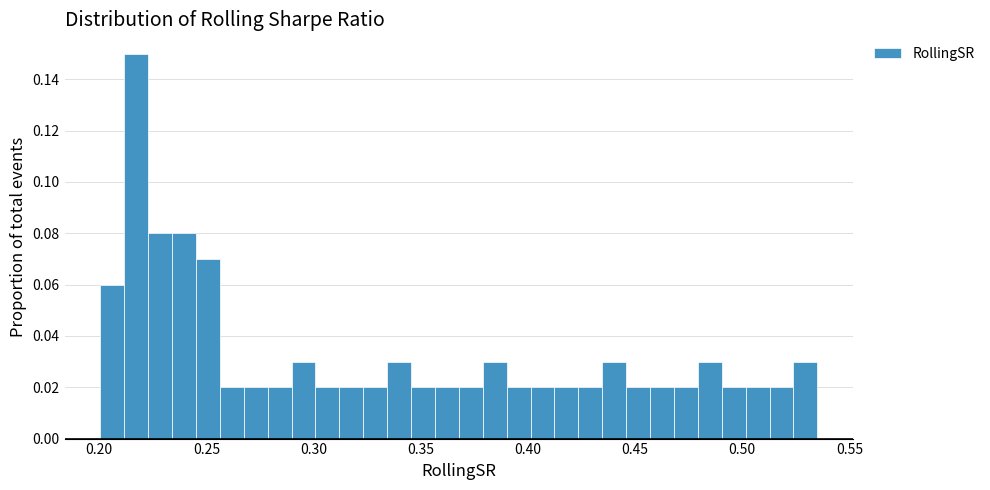

Around what value on the x-axis is the tallest bar? Give the approximate position of its centre, as read against the axis.

0.215